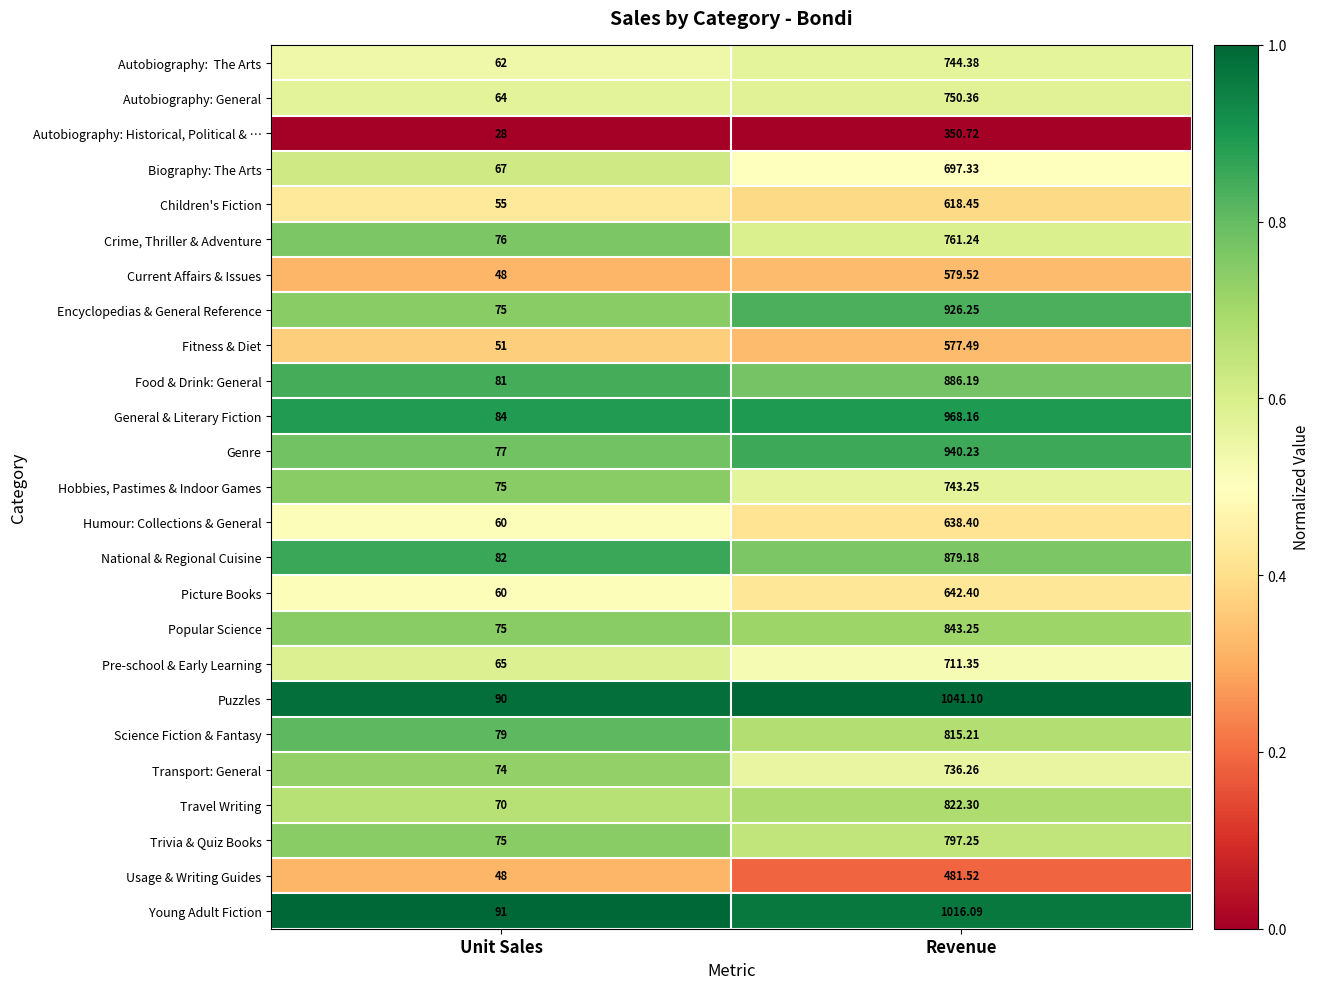

Which label corresponds to the smallest value in the chart?

Unit Sales